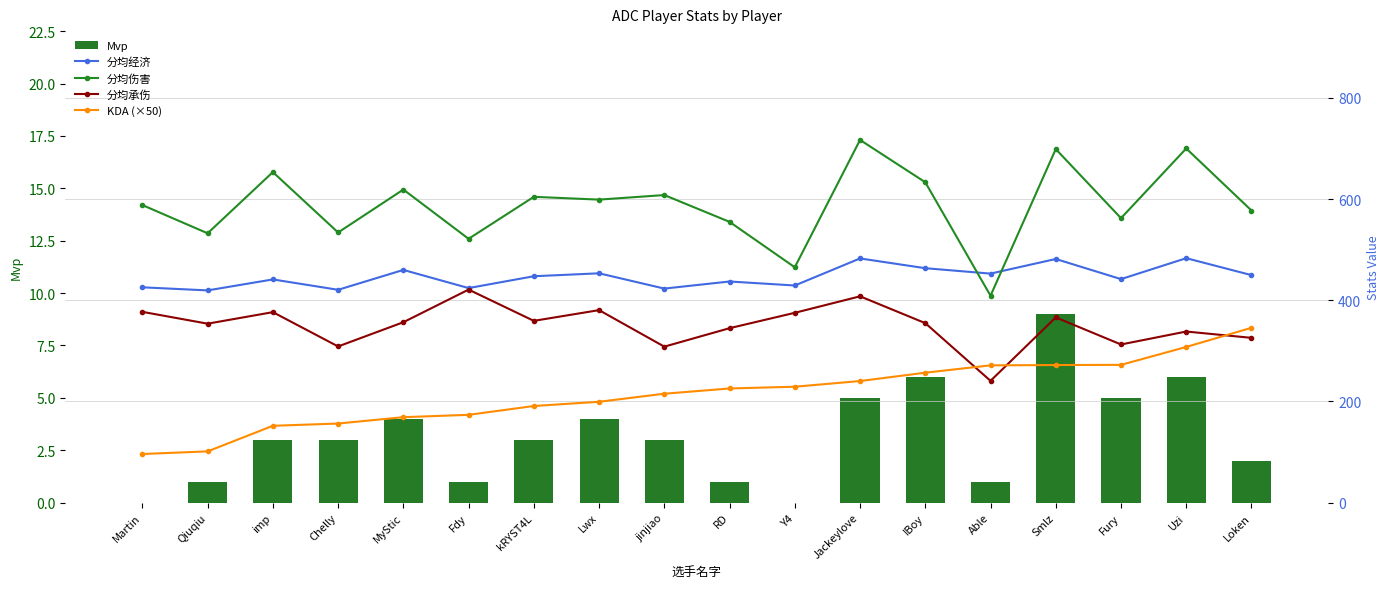

What is the average value of the KDA (×50) series?

215.3